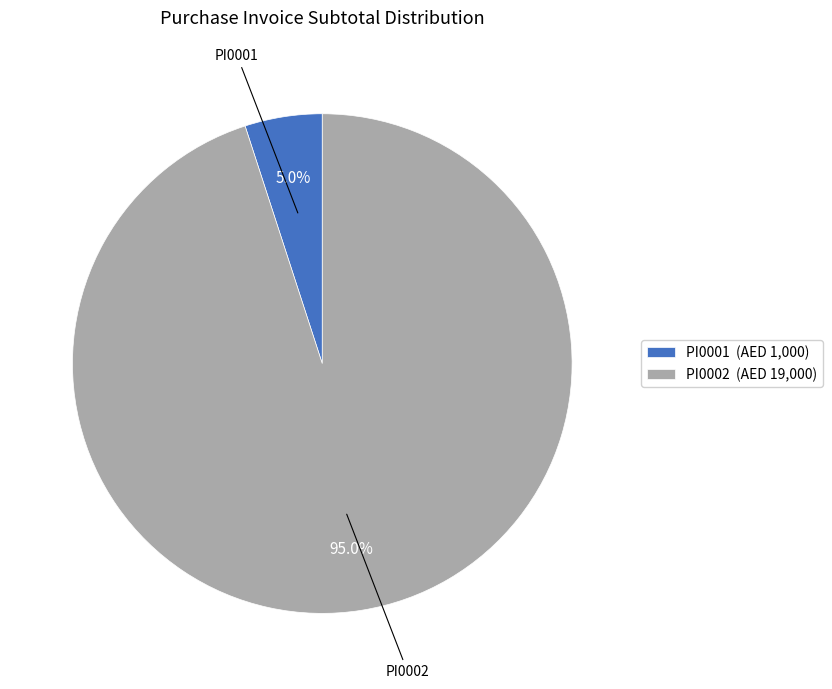

To the nearest percent, what percentage of the pie is PI0002?

95%